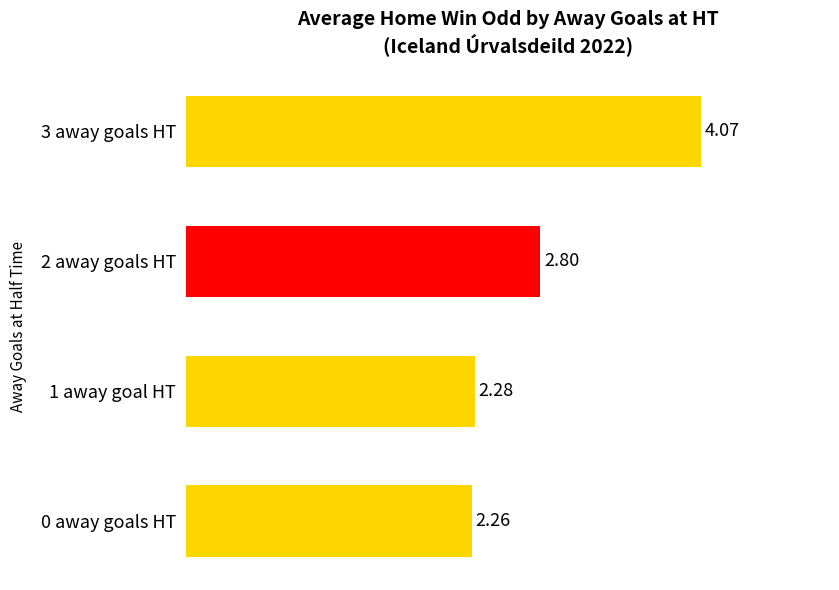

At which category does the chart reach its minimum across all series?

0 away goals HT